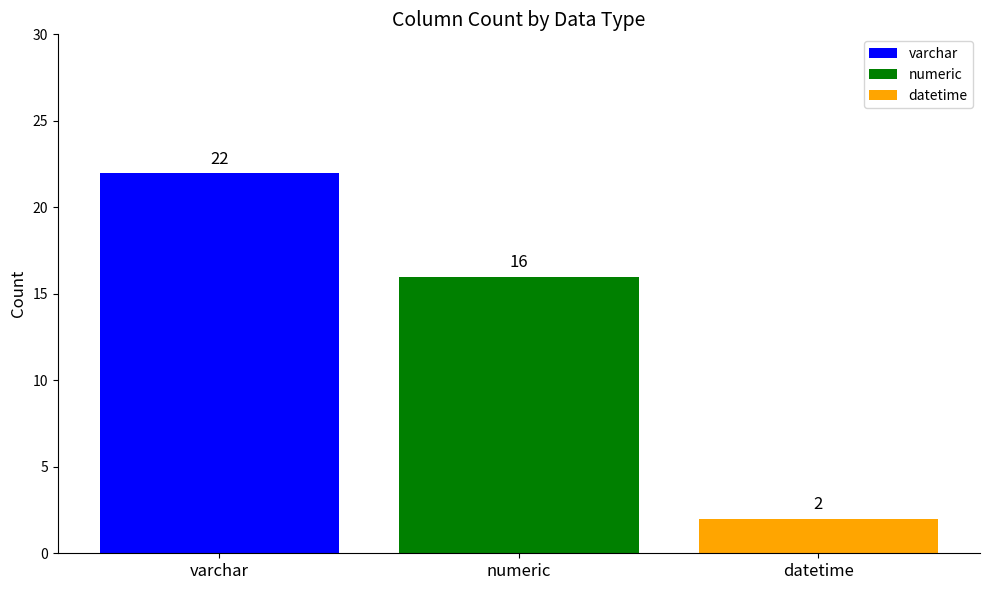

Rank the series at numeric from lowest to highest value.

datetime, numeric, varchar